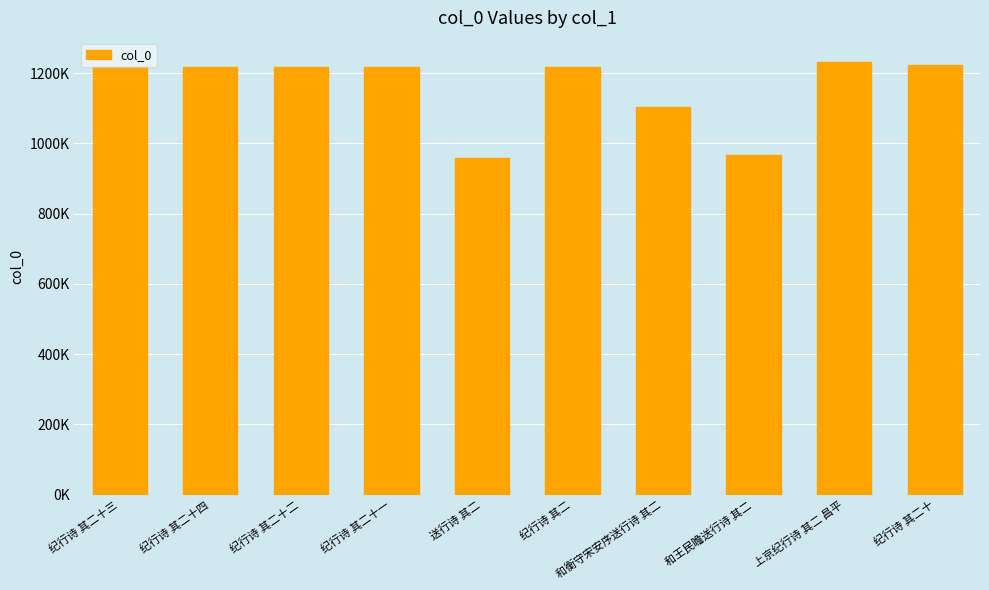

What is the average value?

1156373